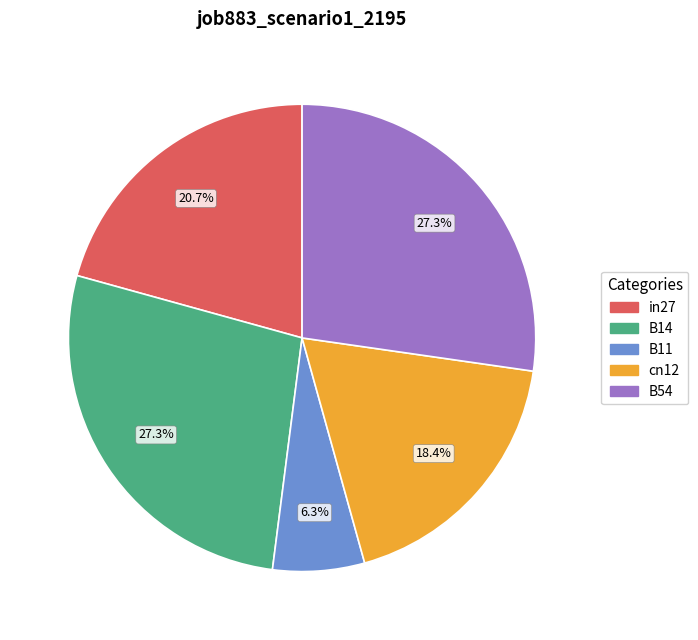

Which slice is the smallest?

B11